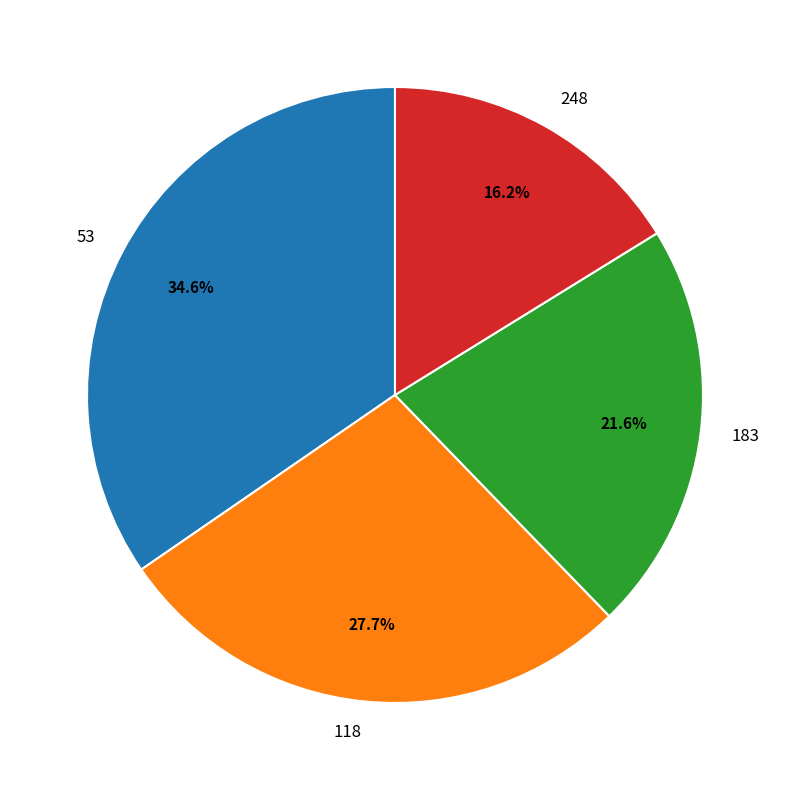

True or false: 53 accounts for 35% of the total.

True